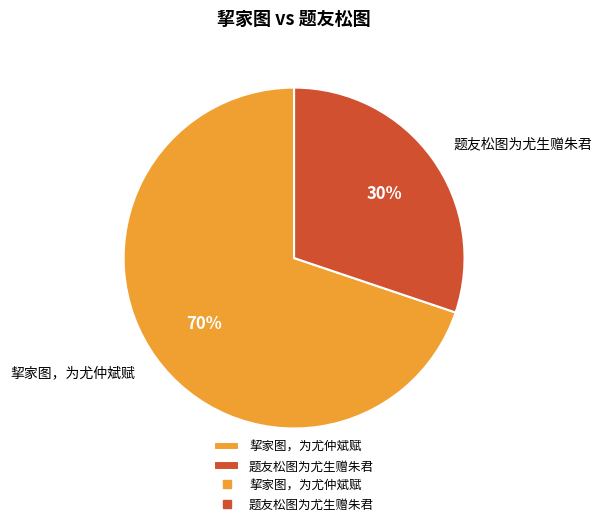

To the nearest percent, what is the combined percentage of 题友松图为尤生赠朱君 and 挈家图，为尤仲斌赋?

100%